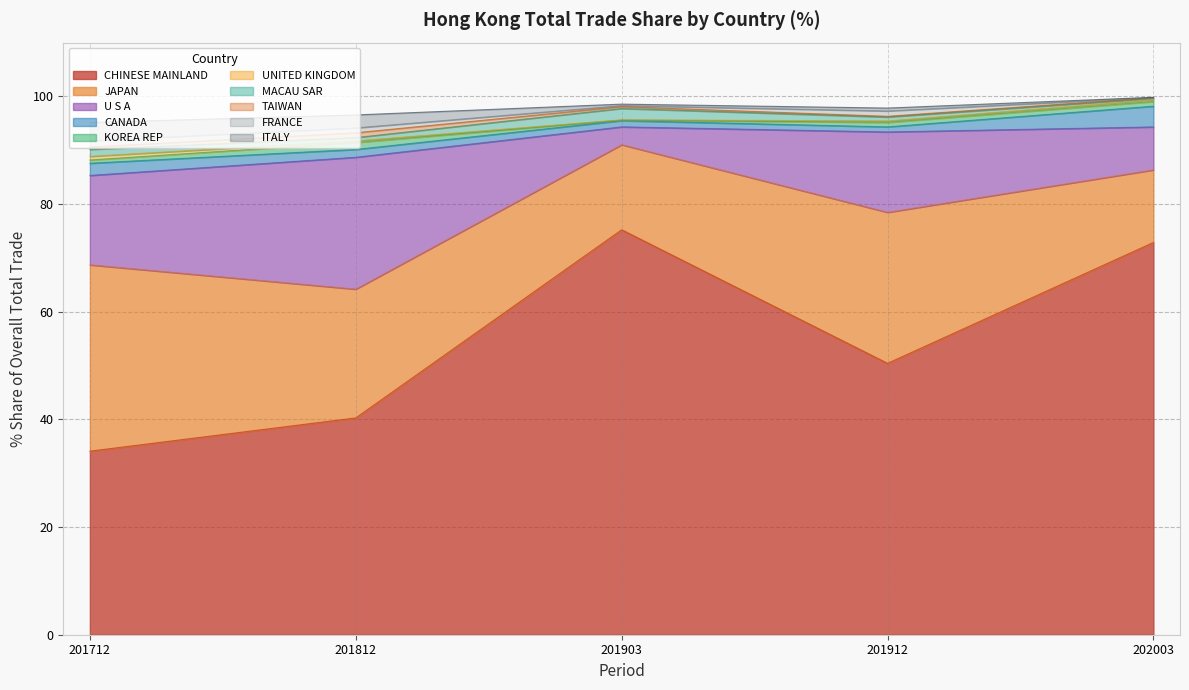

What is the sum of the 201912 % Share values at CANADA and KOREA REP?

1.8